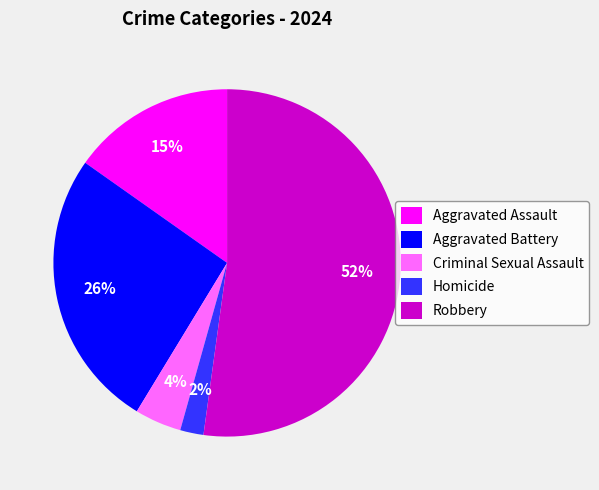

Which slice is the smallest?

Homicide